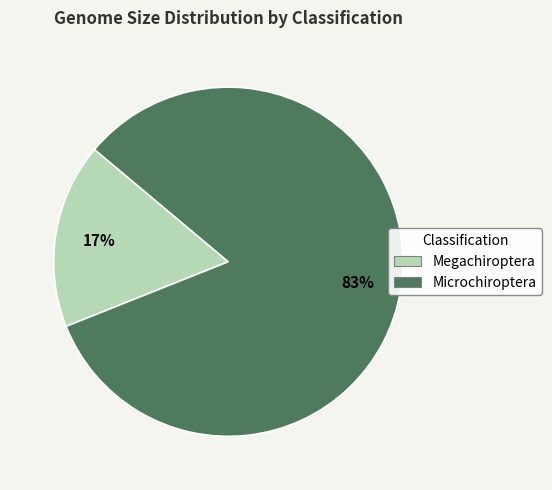

Does any single category account for the majority?

Yes